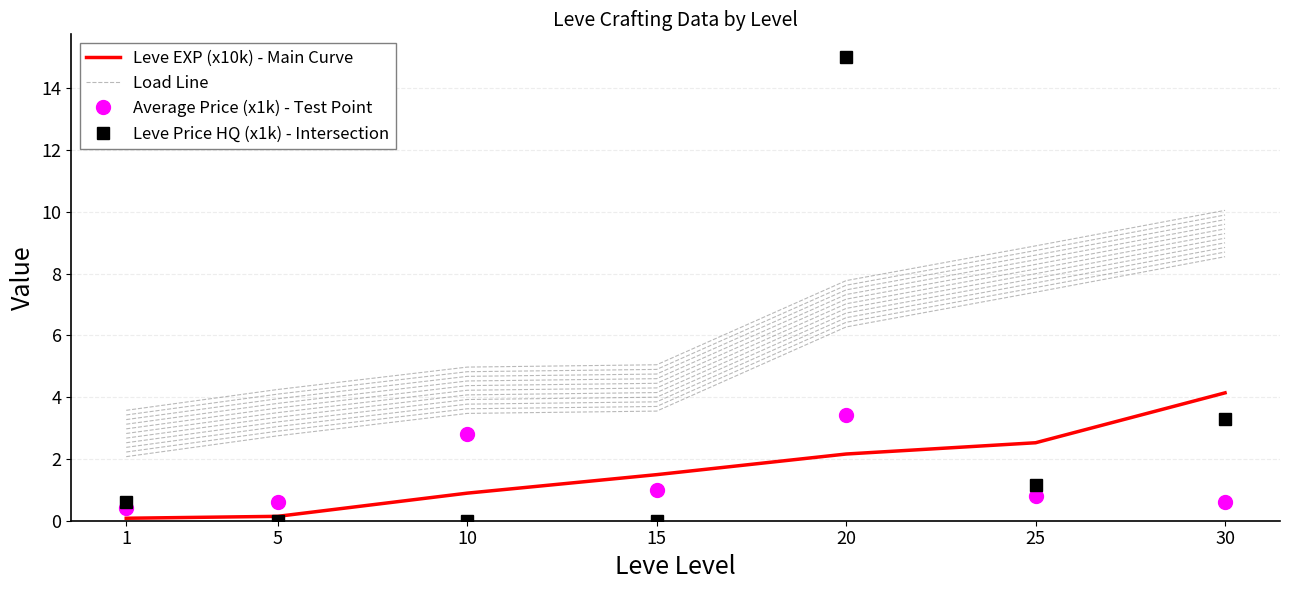

Which series changed the most between 15 and 25?

Load Line